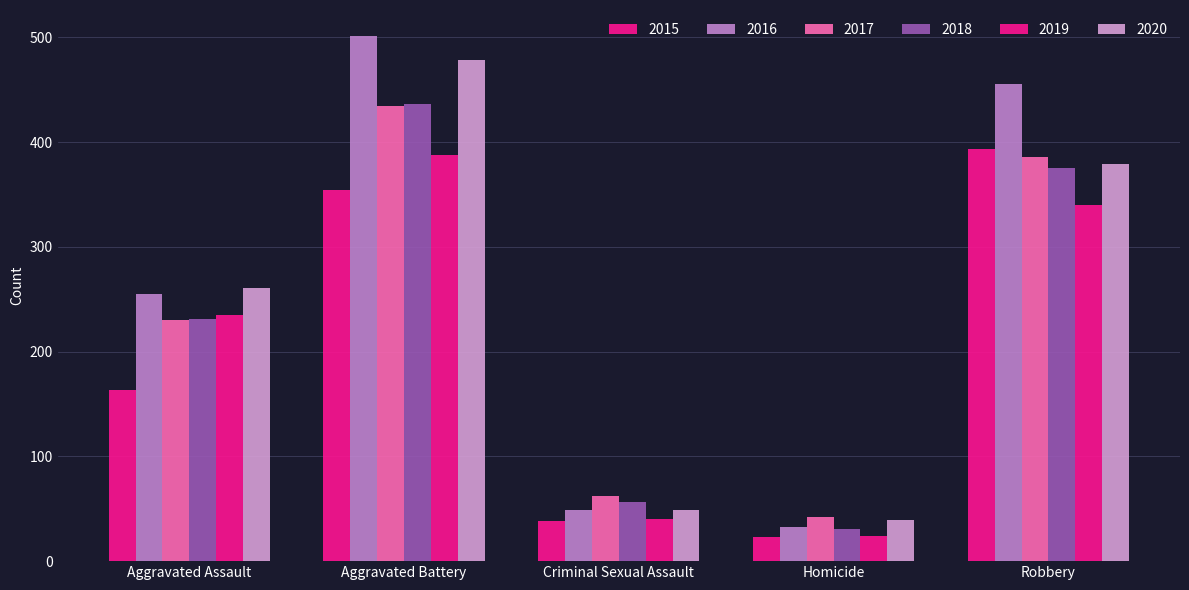

How many groups of bars are there?

5